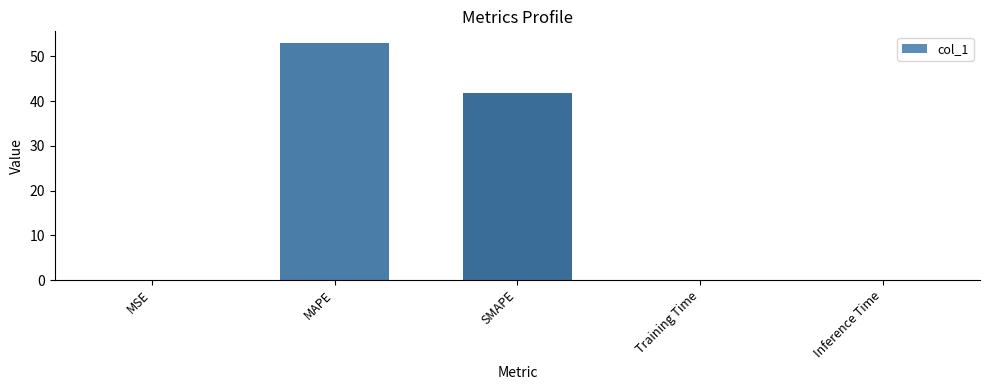

What is the maximum value shown in the chart?

52.9